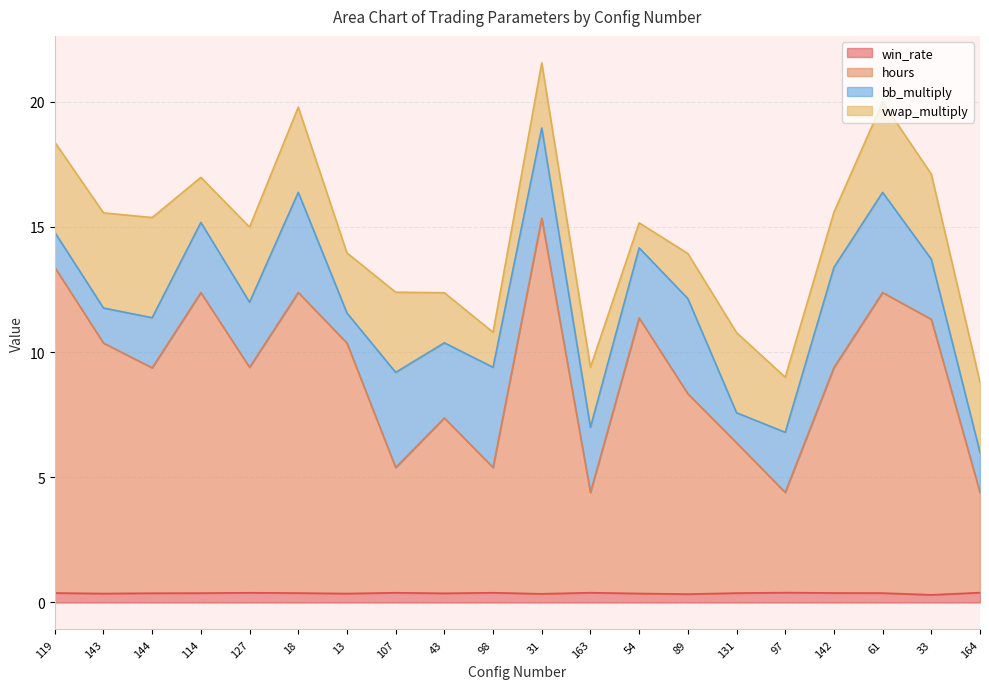

At how many categories does at least one series exceed 13?

2